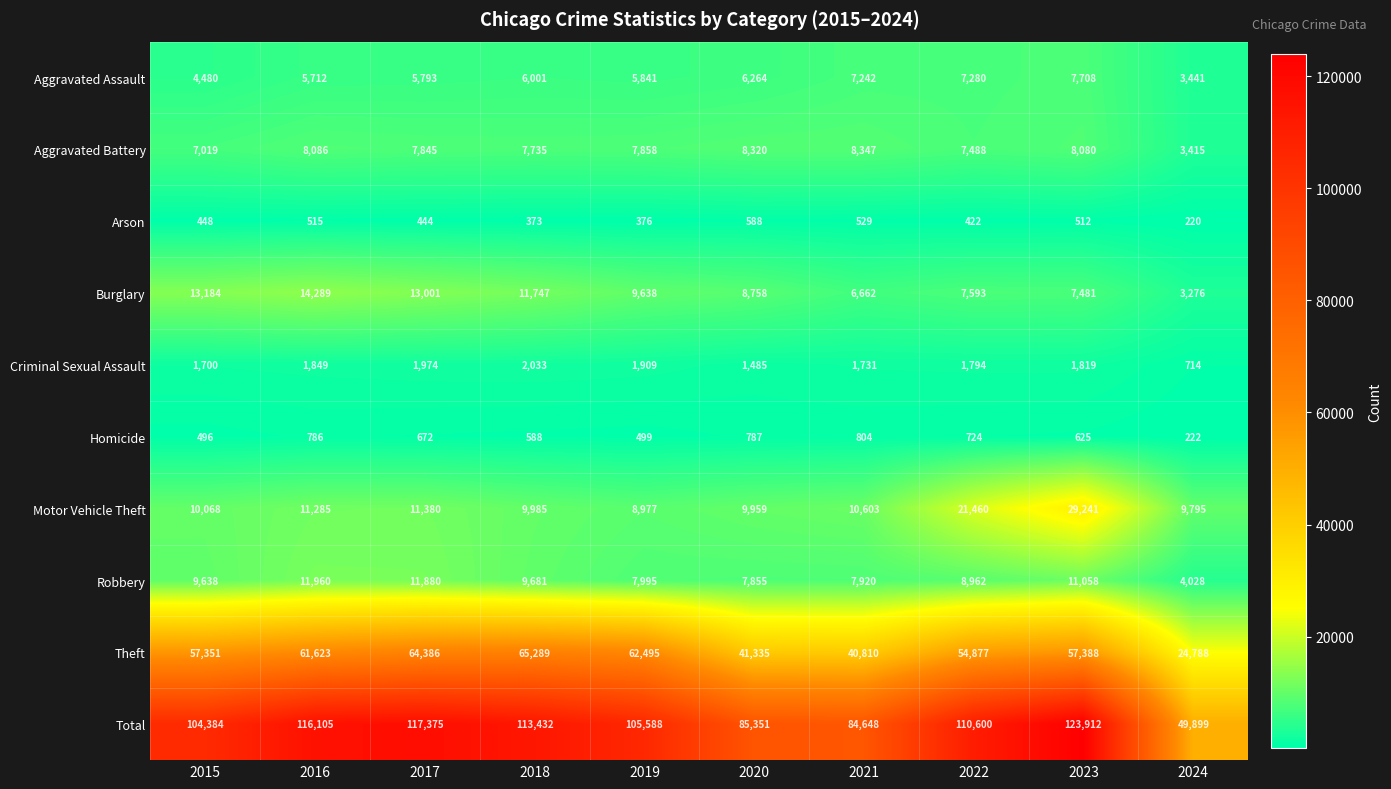

At which category is the sum across all series the highest?

2023